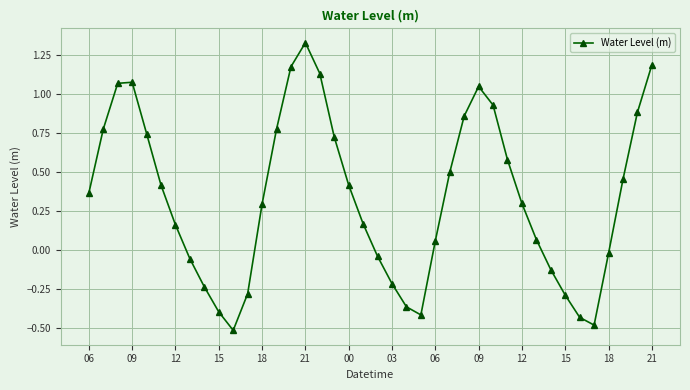

How many points are lower than both their immediate neighbors (excluding endpoints)?

3